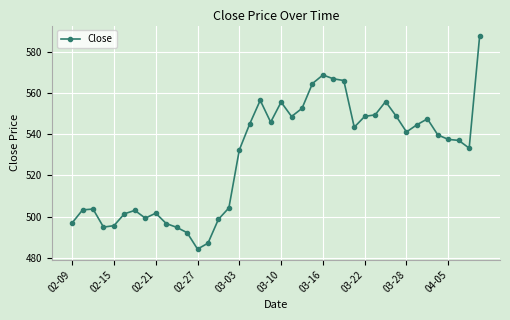

Does the chart have visible grid lines?

Yes